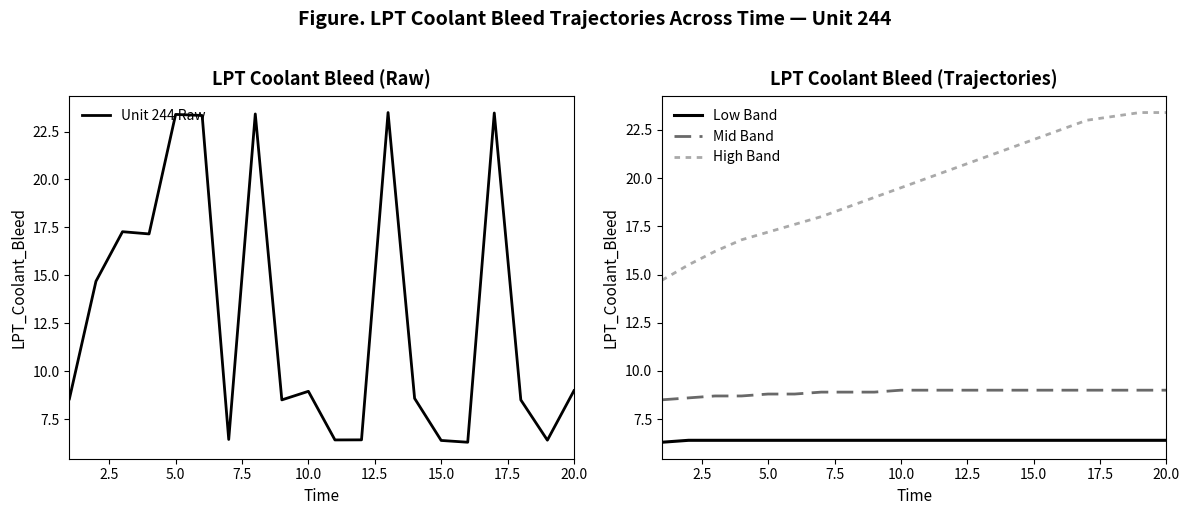

How many distinct data groups are displayed?

4